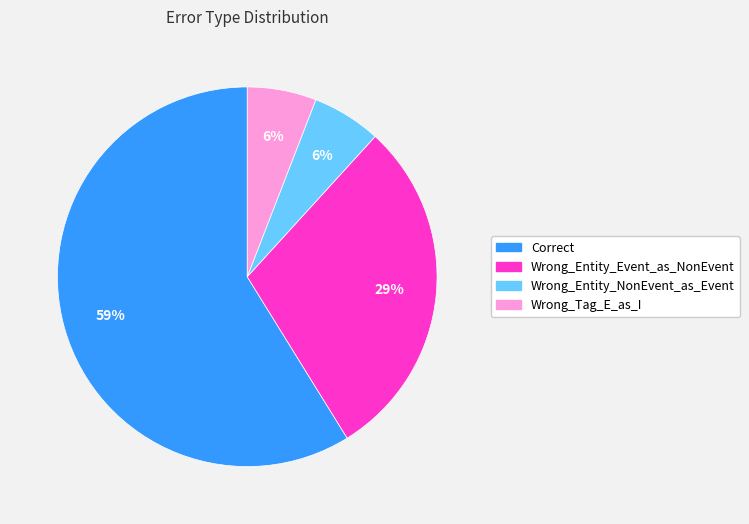

Which slice is the largest?

Correct